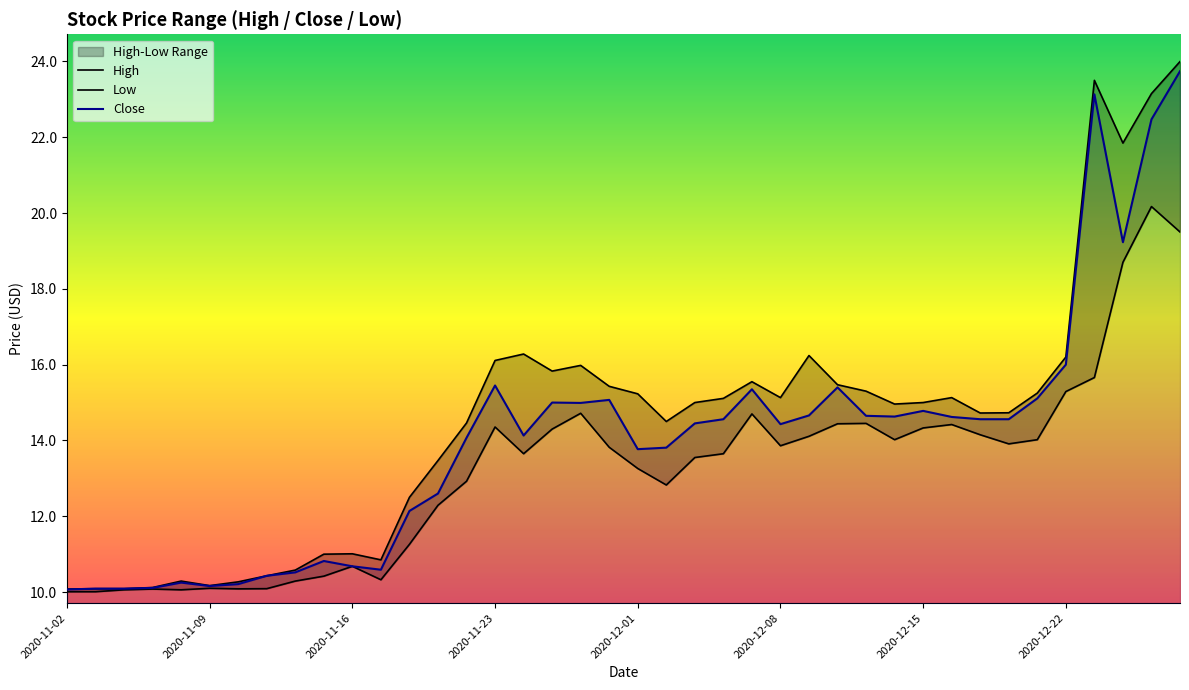

How many values in the Close series exceed 14?

24